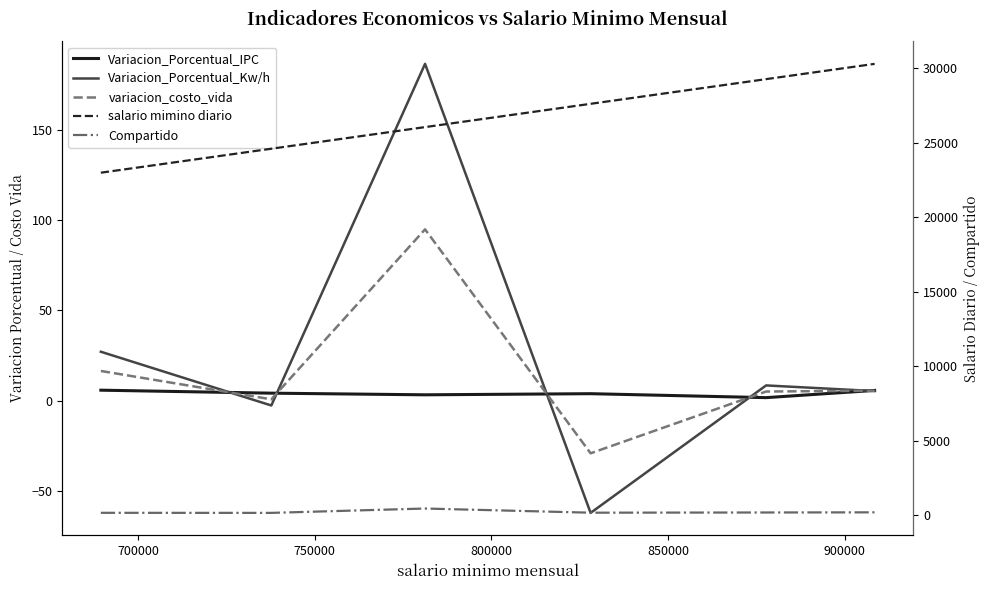

At which category is the sum across all series the highest?

900000